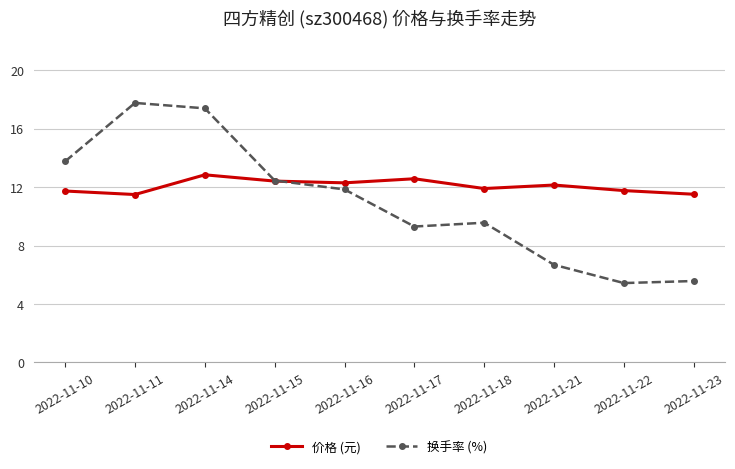

What is the difference between the 换手率 (%) values at 2022-11-11 and 2022-11-14?

0.4